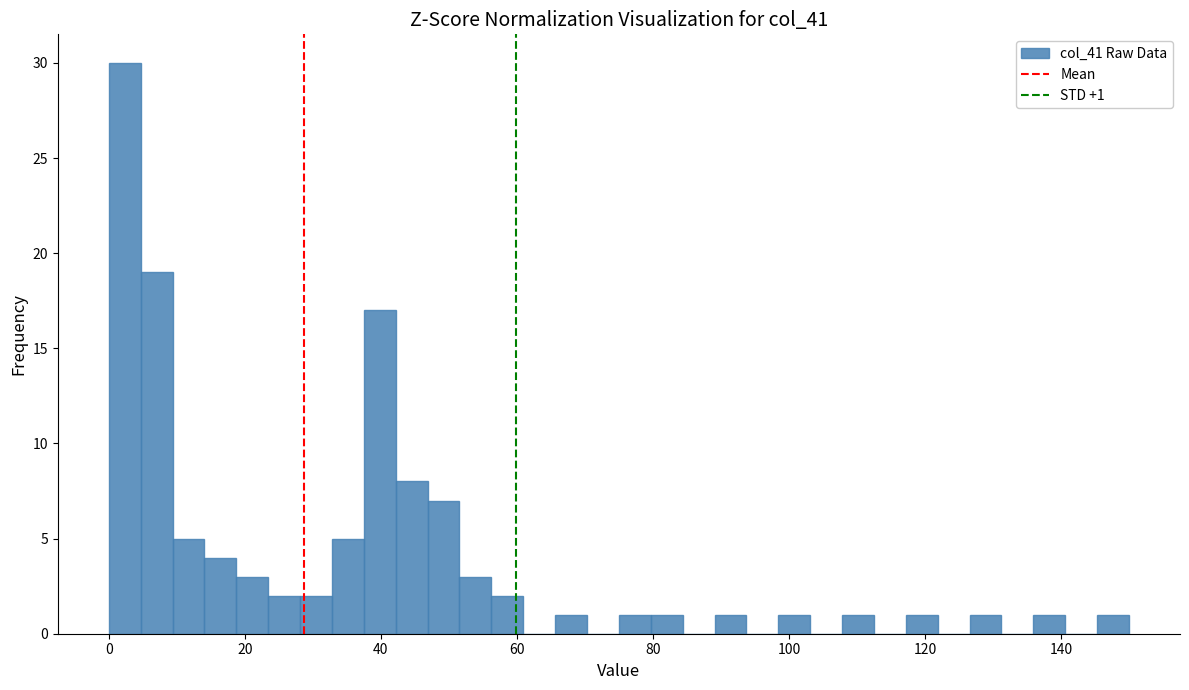

Around what value on the x-axis is the tallest bar? Give the approximate position of its centre, as read against the axis.

2